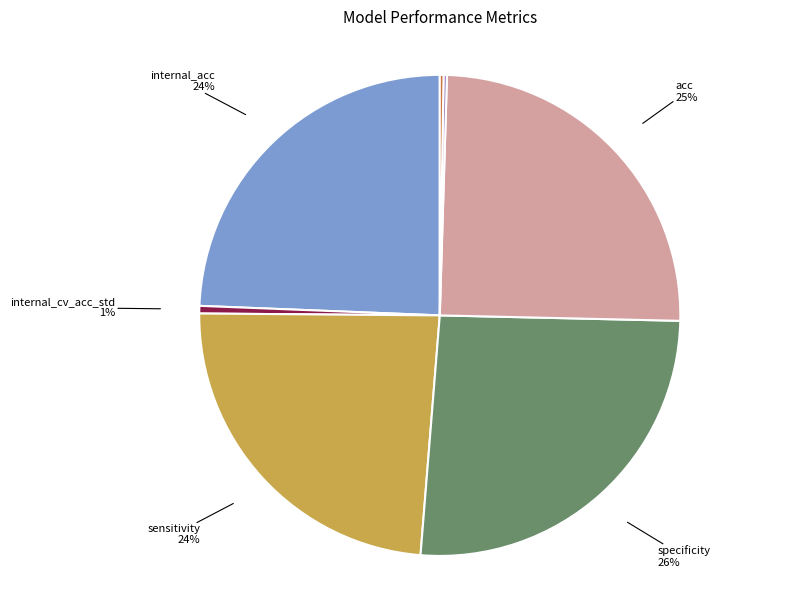

Is there a majority slice in this chart?

No